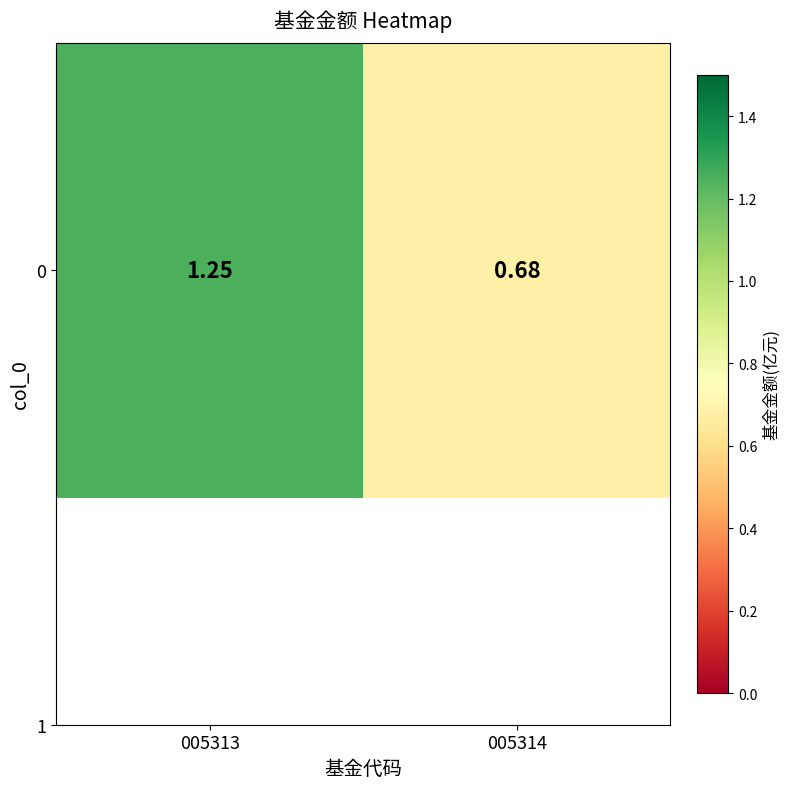

What is the sum of the values at 005314 and 005313?

1.9